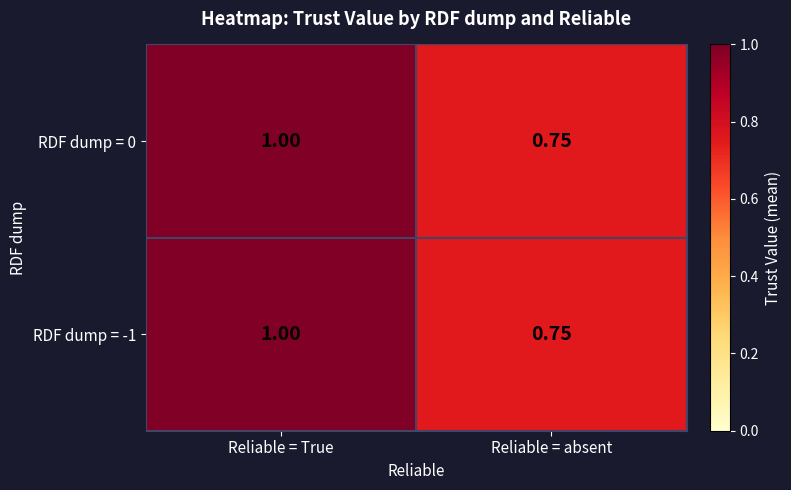

At which category is the sum across all series the highest?

Reliable = True